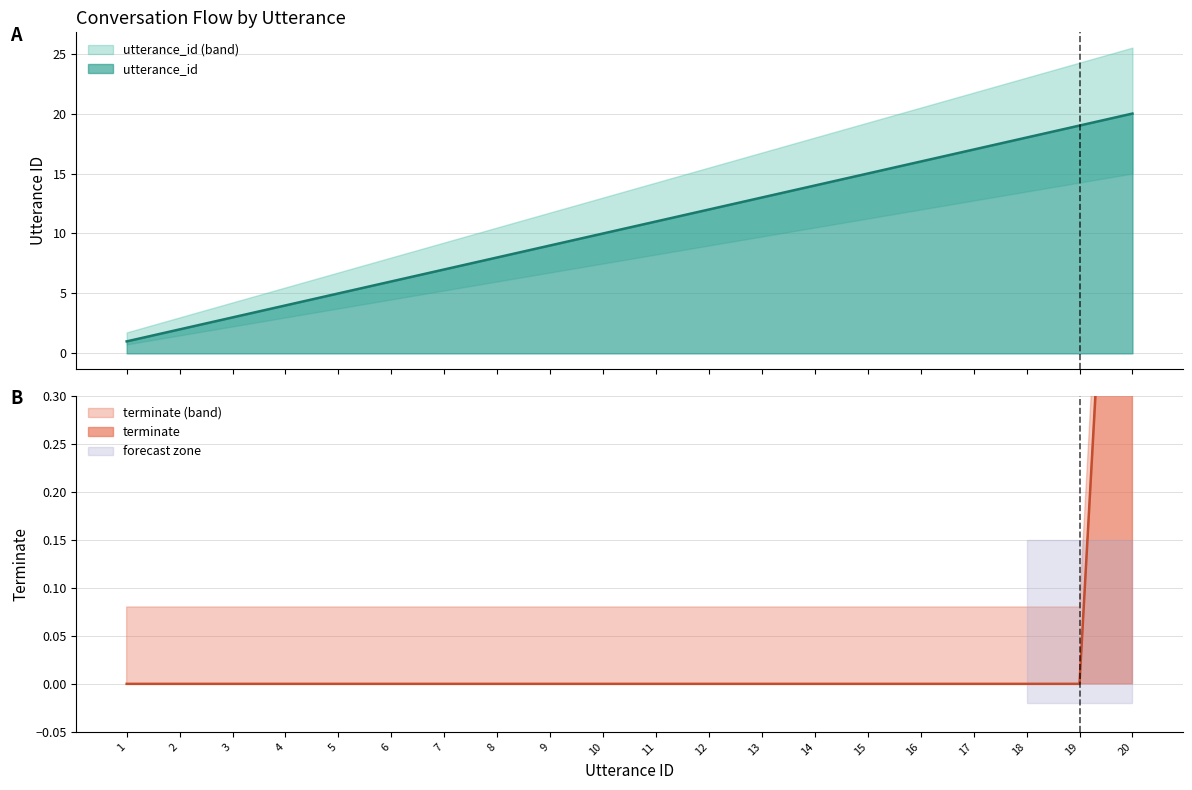

What is the total value across all series at 3?

3